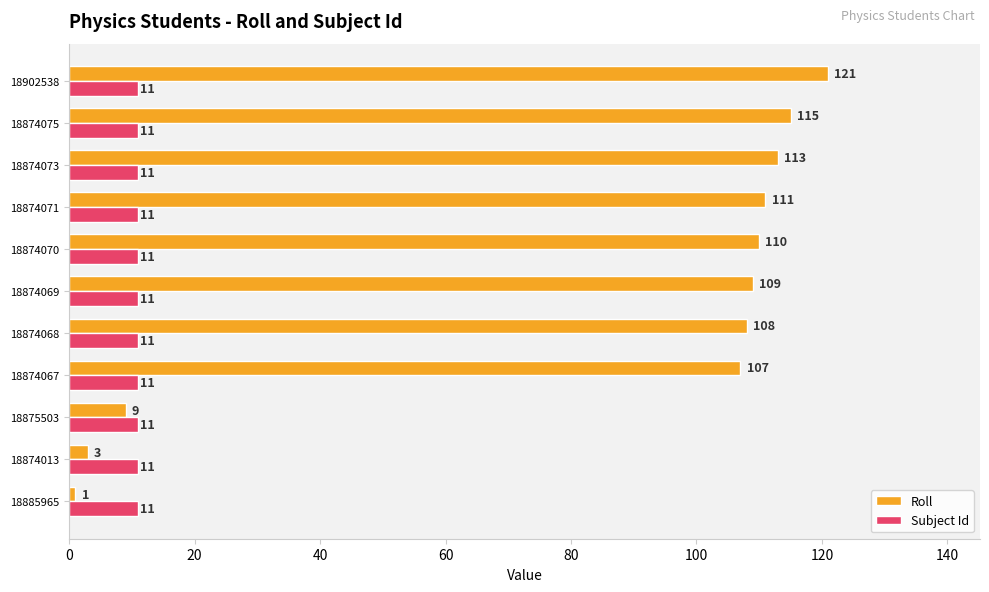

Rank the series at 18874071 from highest to lowest value.

Roll, Subject Id